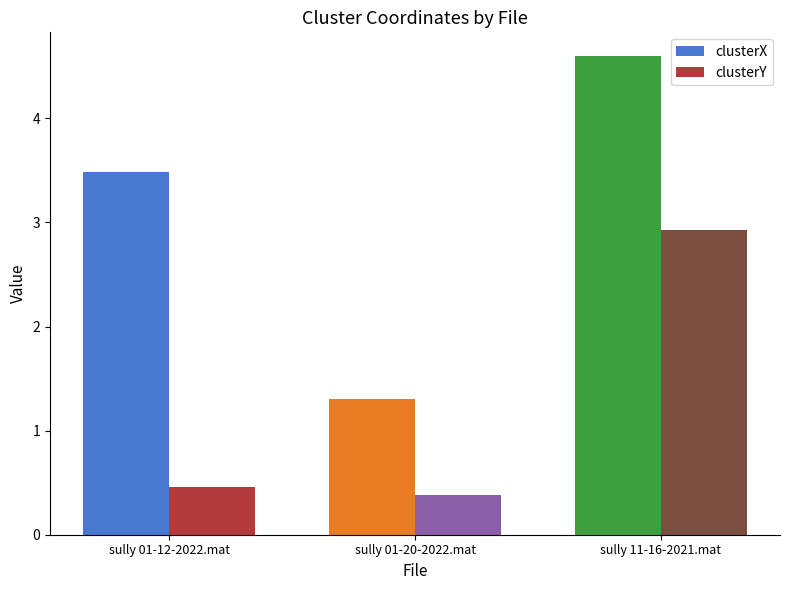

How many values in the clusterX series exceed 3?

2